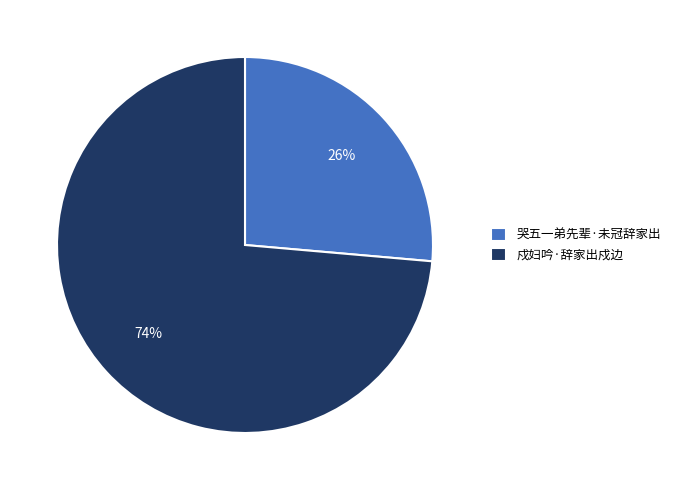

To the nearest percent, what is the combined percentage of 哭五一弟先辈·未冠辞家出 and 戍妇吟·辞家出戍边?

100%